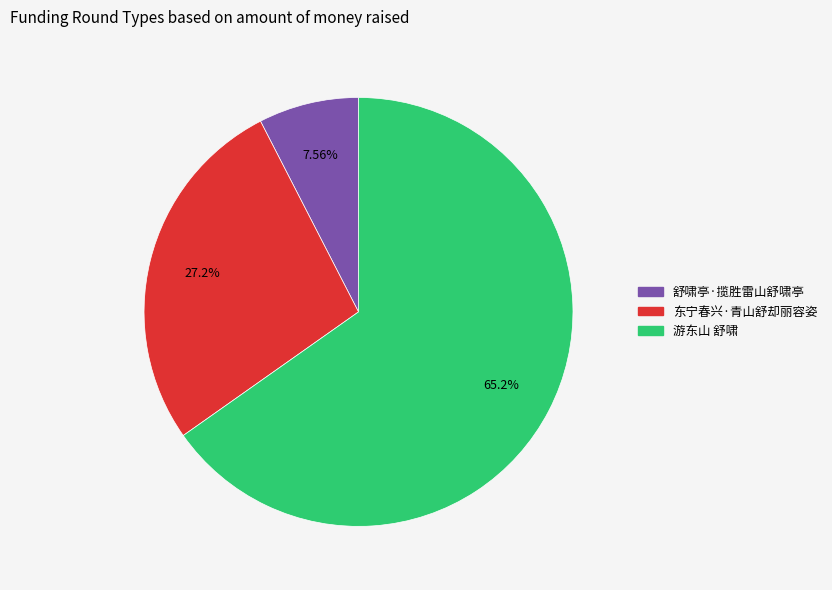

To the nearest percent, what percentage of the pie is 舒啸亭·揽胜雷山舒啸亭?

8%